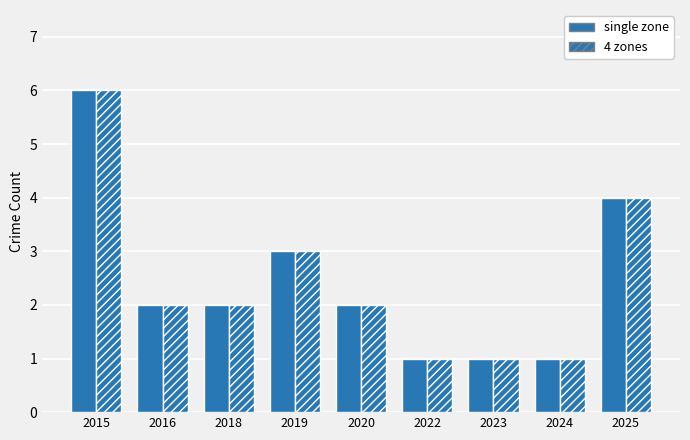

The value of single zone at 2018 is 2. True or false?

True